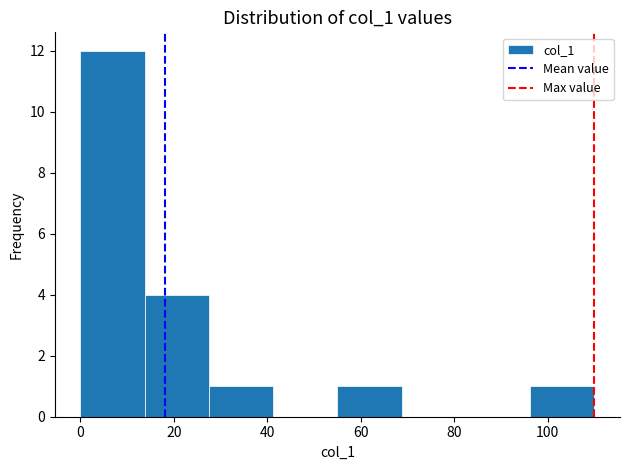

What is the height of the bar covering 14 to 28 on the x-axis? Neither the bar edges nor the heights are printed on the chart, so give them approximately, as read against the axes.

4